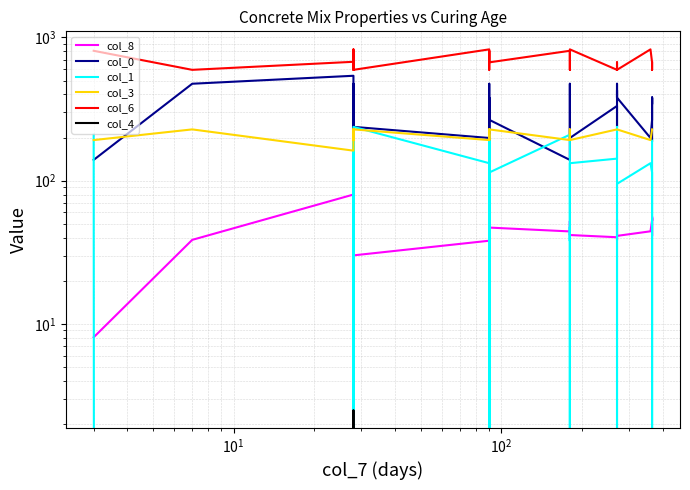

True or false: col_3 has a value of 131.3 at 13.

False